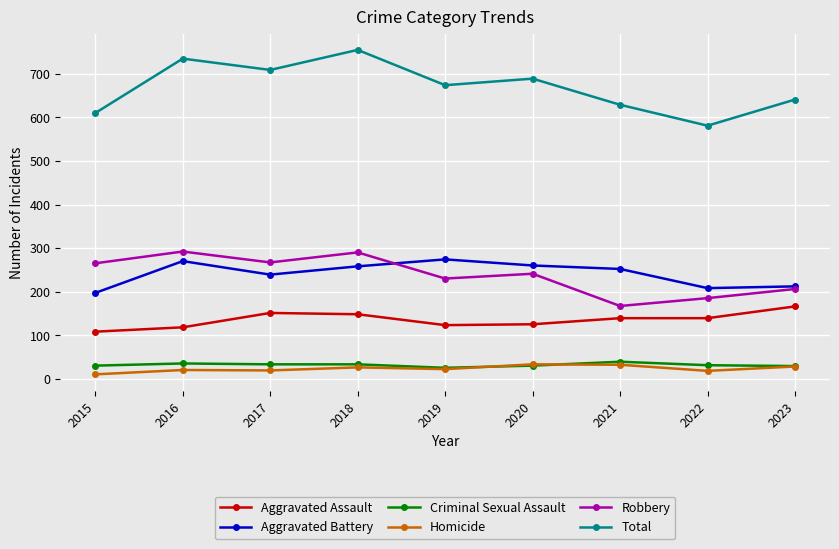

How many interior local valleys does the Total series have?

3